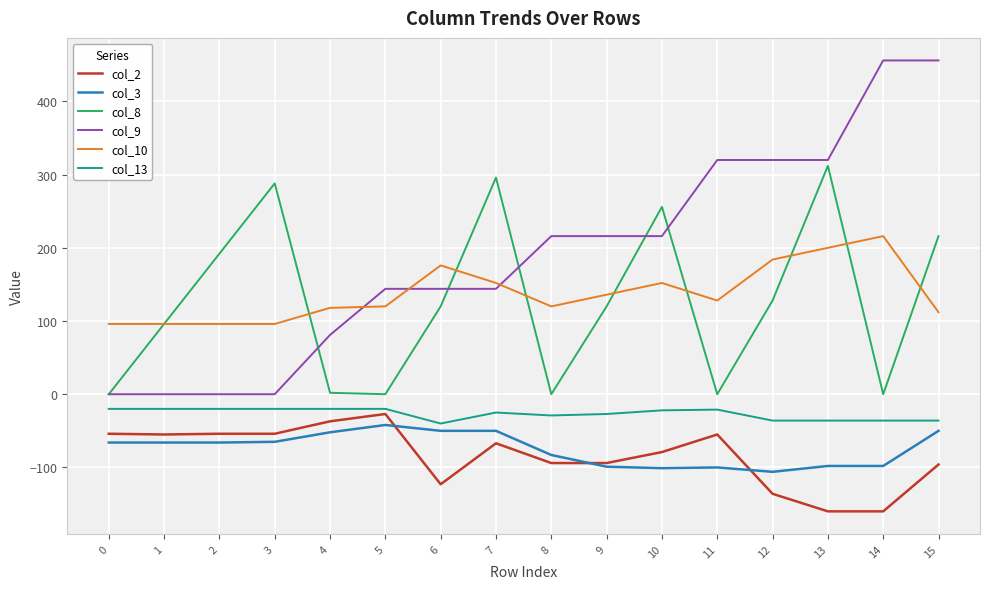

What is the lowest value of the col_3 series?

-106